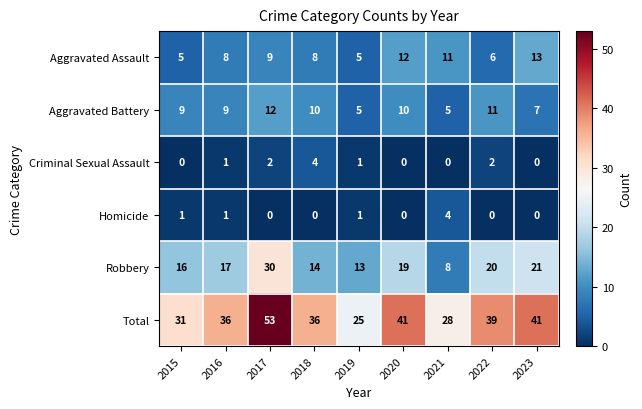

Where is Total nearest to the value 39?

2022